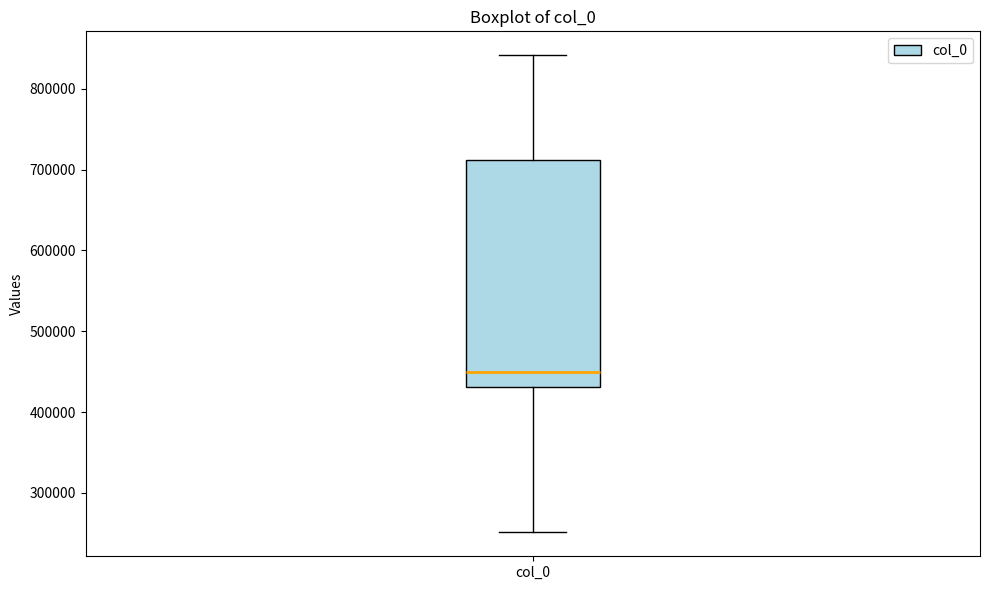

Where does the lower whisker of the box for col_0 end on the y-axis? The values are not printed on the chart, so give them approximately, as read against the axis.

250000